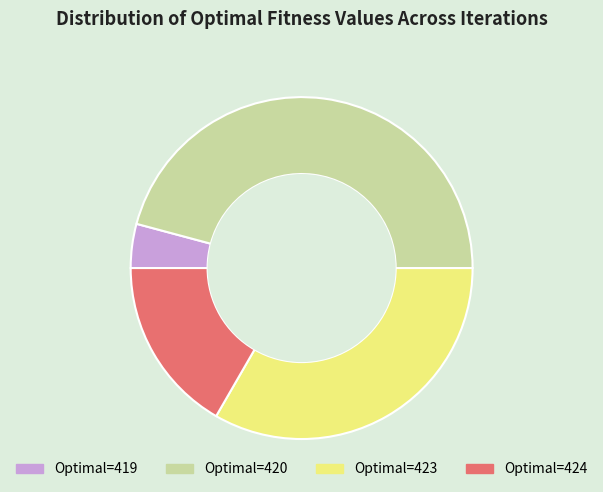

The Optimal=420 slice represents 46% of the pie. True or false?

True